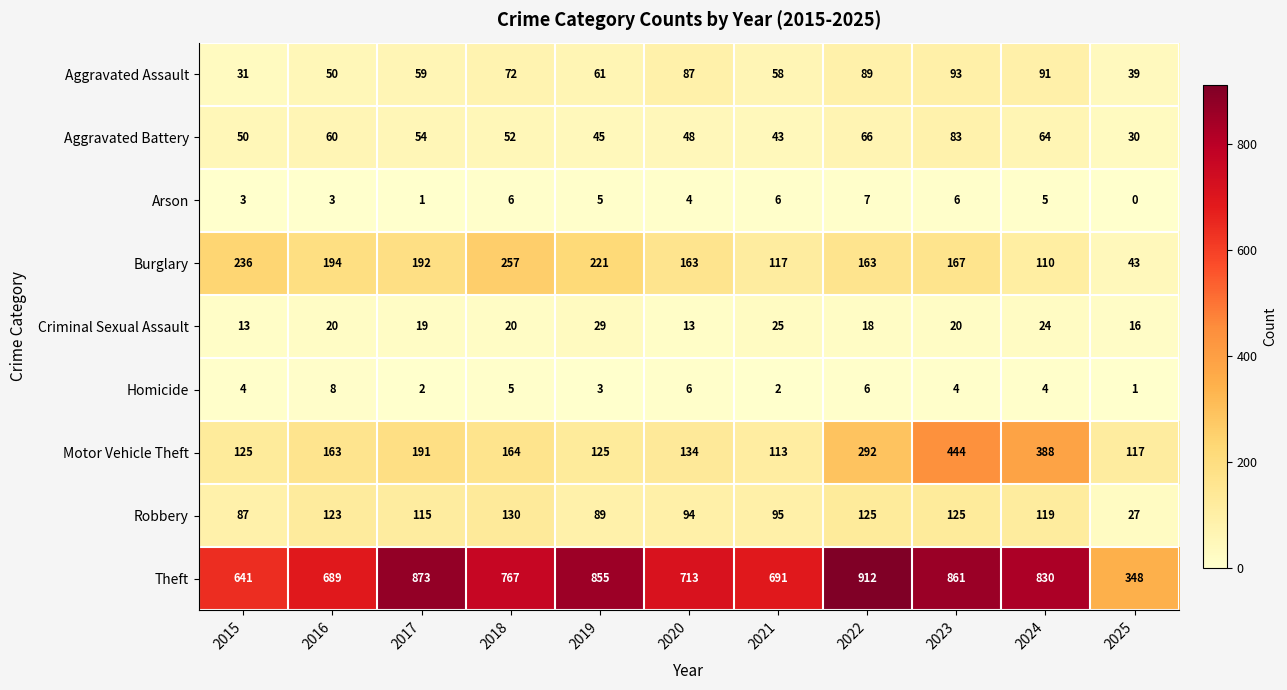

The value of Homicide at 2022 is 6. True or false?

True